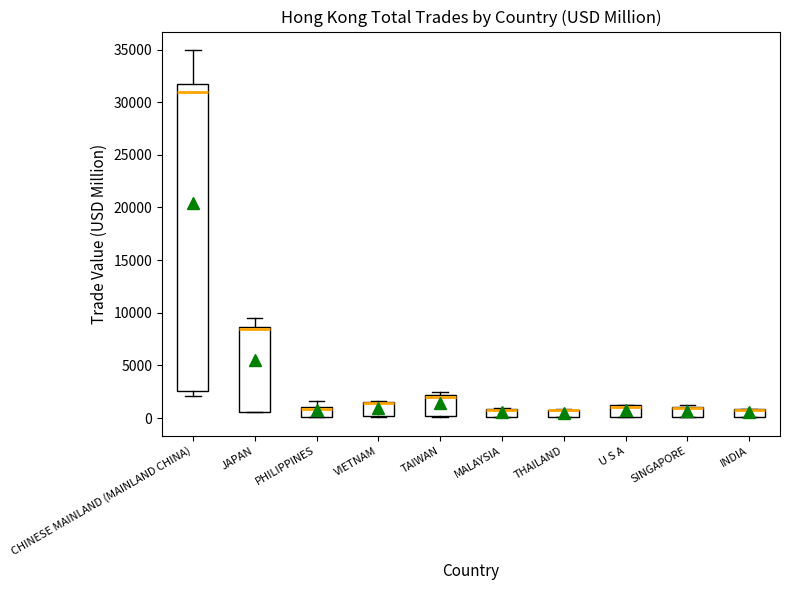

Comparing the boxes themselves (not the whiskers), which one is the tallest?

CHINESE MAINLAND (MAINLAND CHINA)